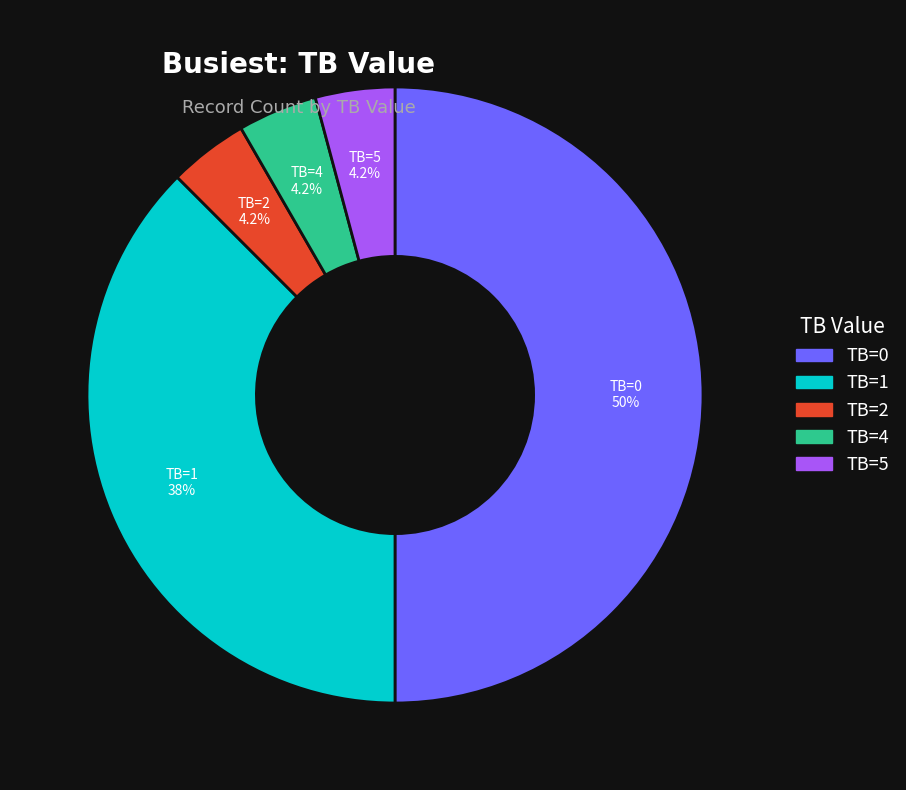

Which slice is the largest?

TB=0